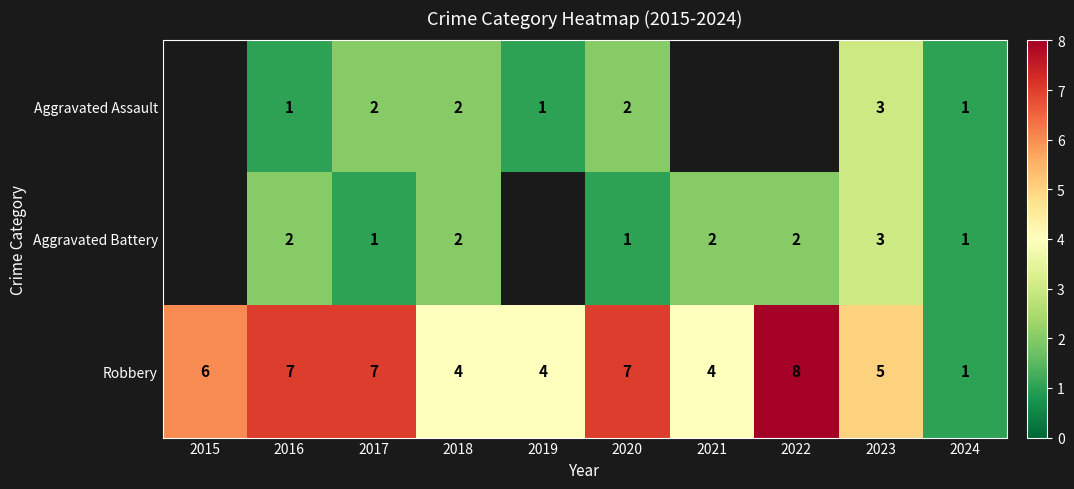

The value of Aggravated Battery at 2024 is 1. True or false?

True